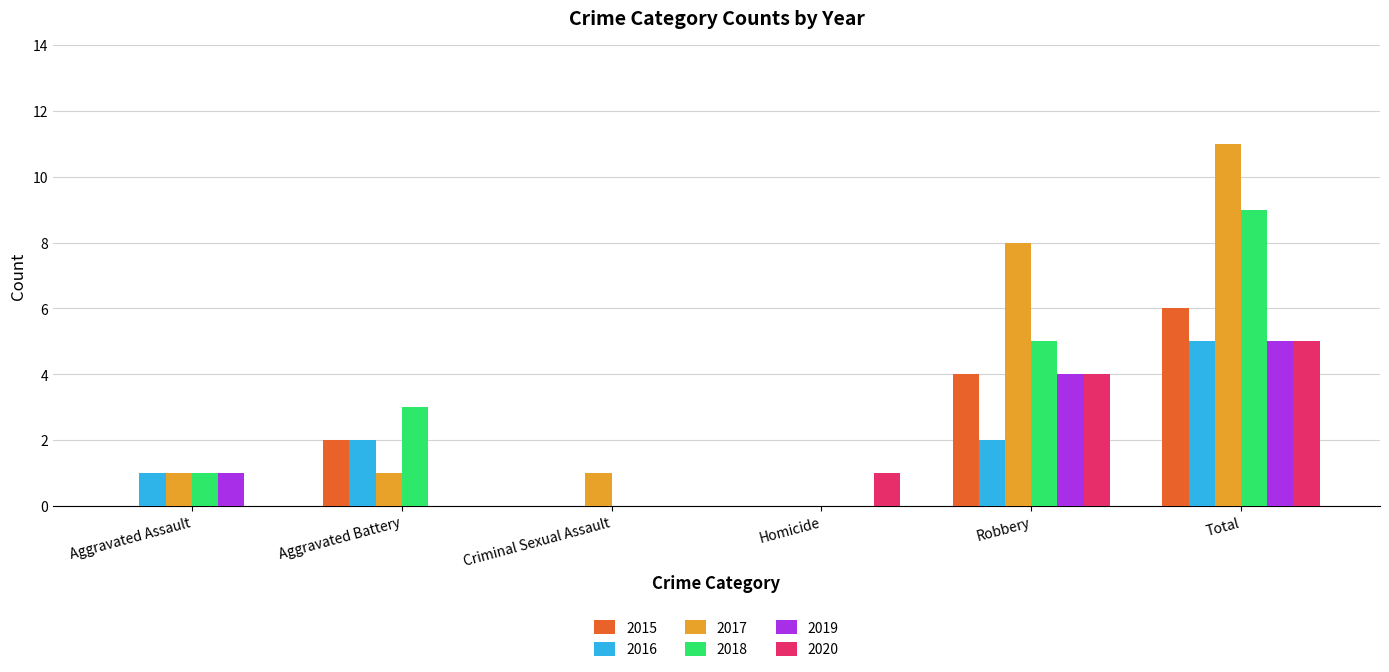

Count the number of categories in the chart.

6